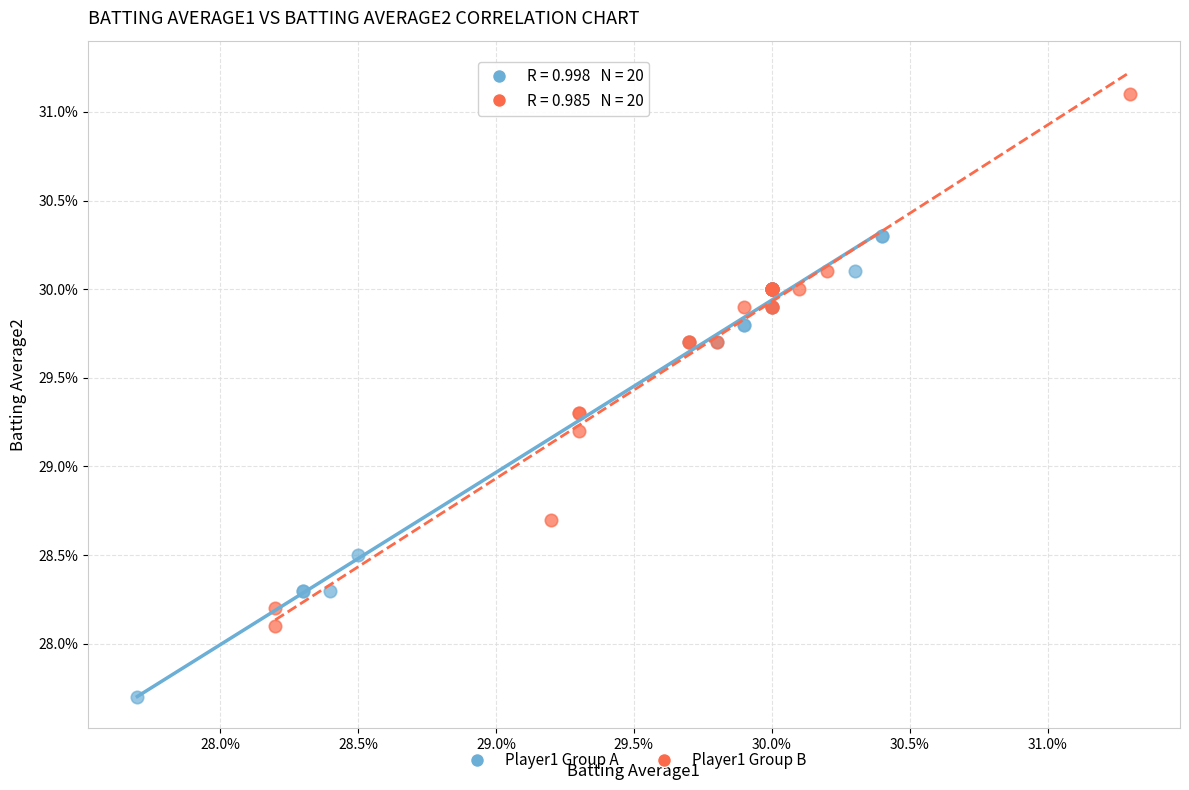

Which series contains the lowest Y value?

Player1 Group A